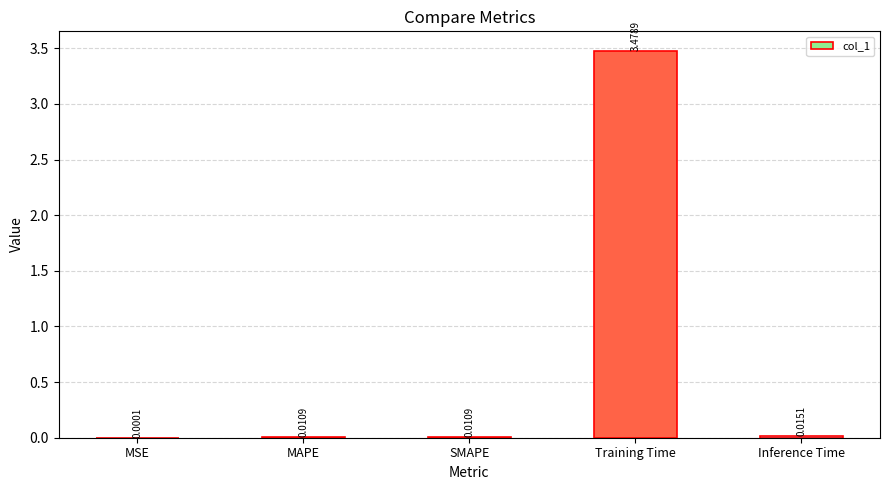

At which category does the chart reach its peak across all series?

Training Time